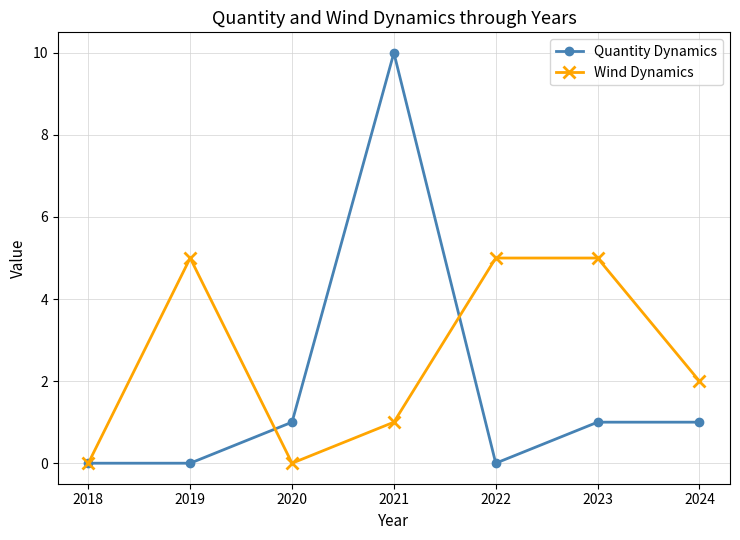

List the series in order of their overall mean, lowest first.

Quantity Dynamics, Wind Dynamics